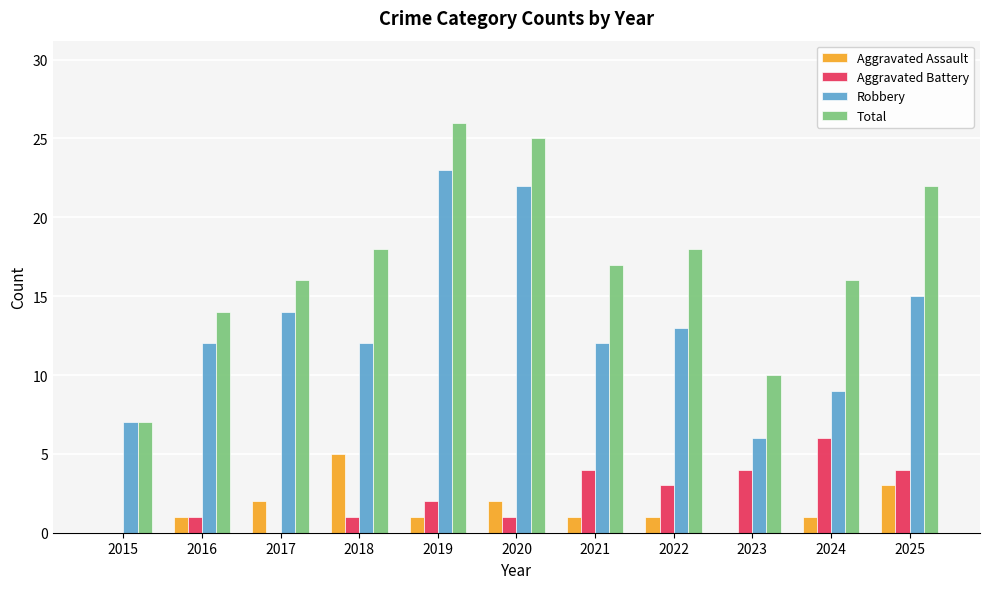

What is the total value across all series at 2024?

32